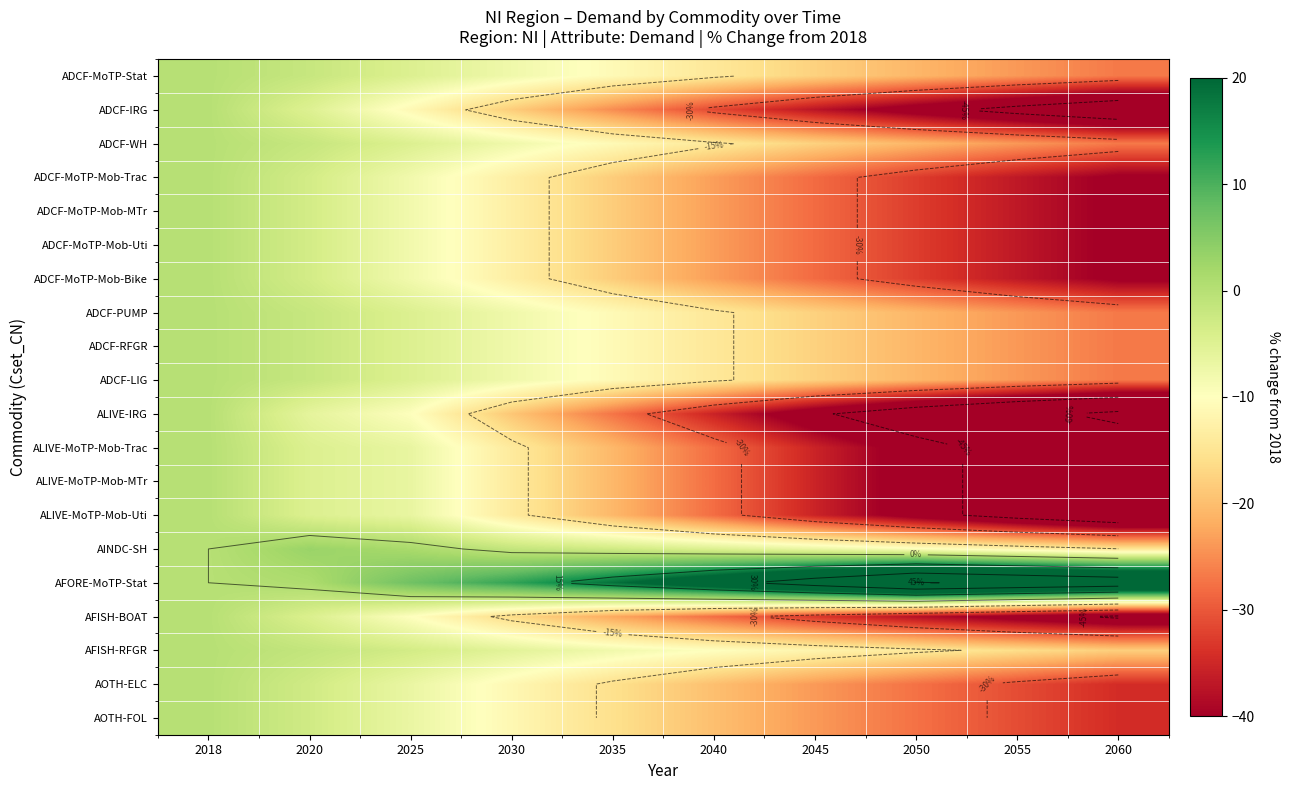

At which label does ADCF-WH first exceed -10?

2018